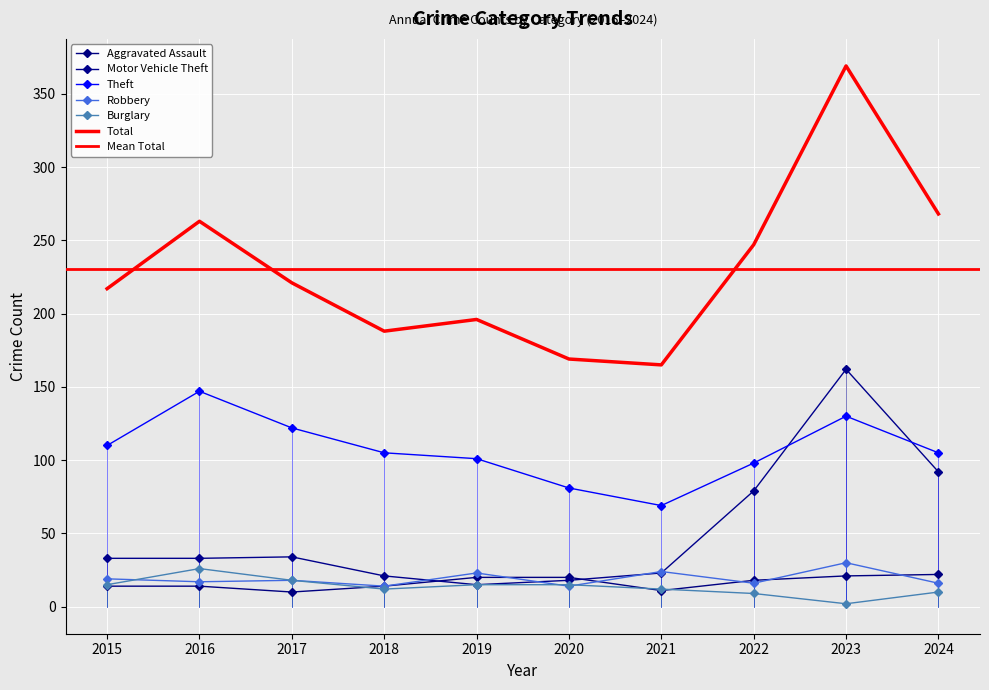

What is the difference between the maximum and second lowest values in the Motor Vehicle Theft series?

144